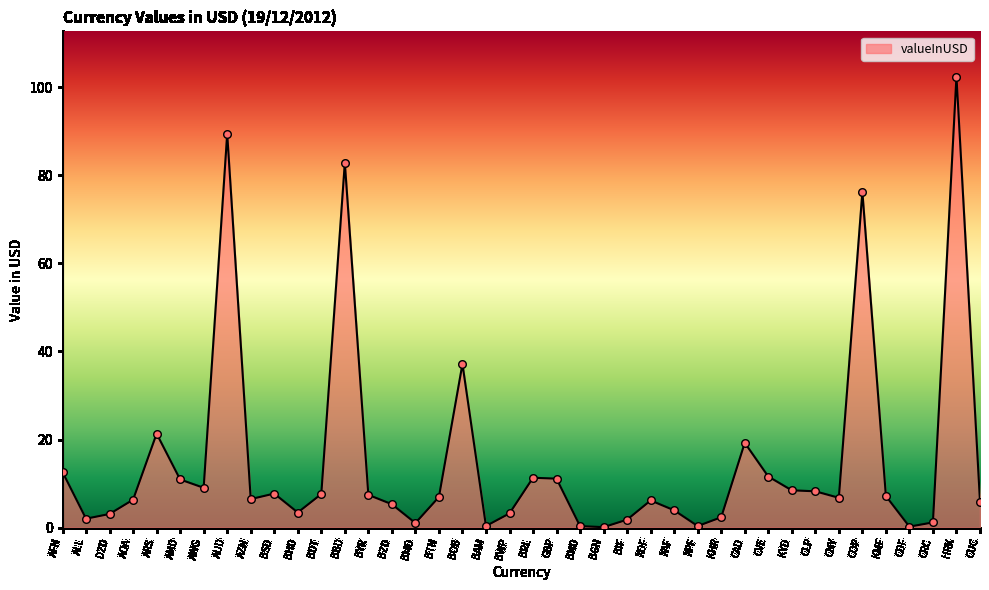

What is the change in value from XOF to COP?

+70.0